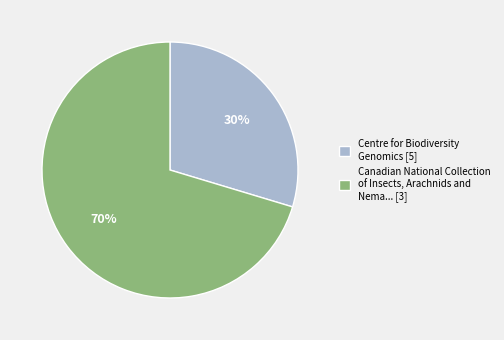

Does any single category account for the majority?

Yes